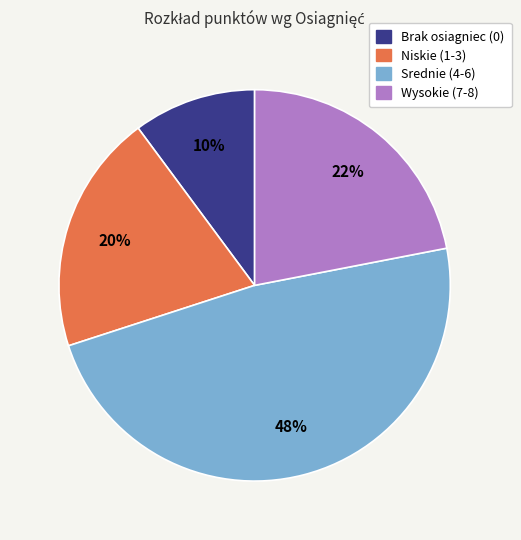

To the nearest percent, what is the difference between the largest and smallest slice percentages?

38%